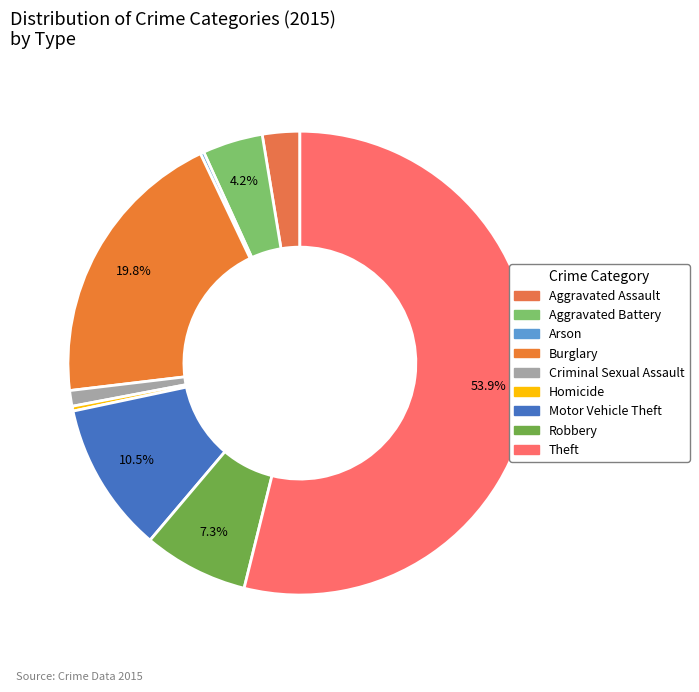

To the nearest percent, what is the combined percentage of Criminal Sexual Assault and Burglary?

21%